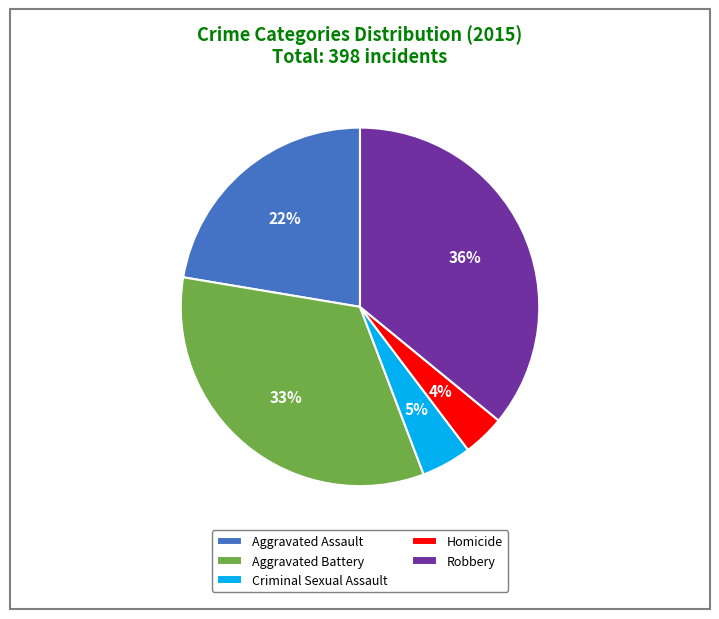

To the nearest percent, what is the difference between the largest and smallest slice percentages?

32%